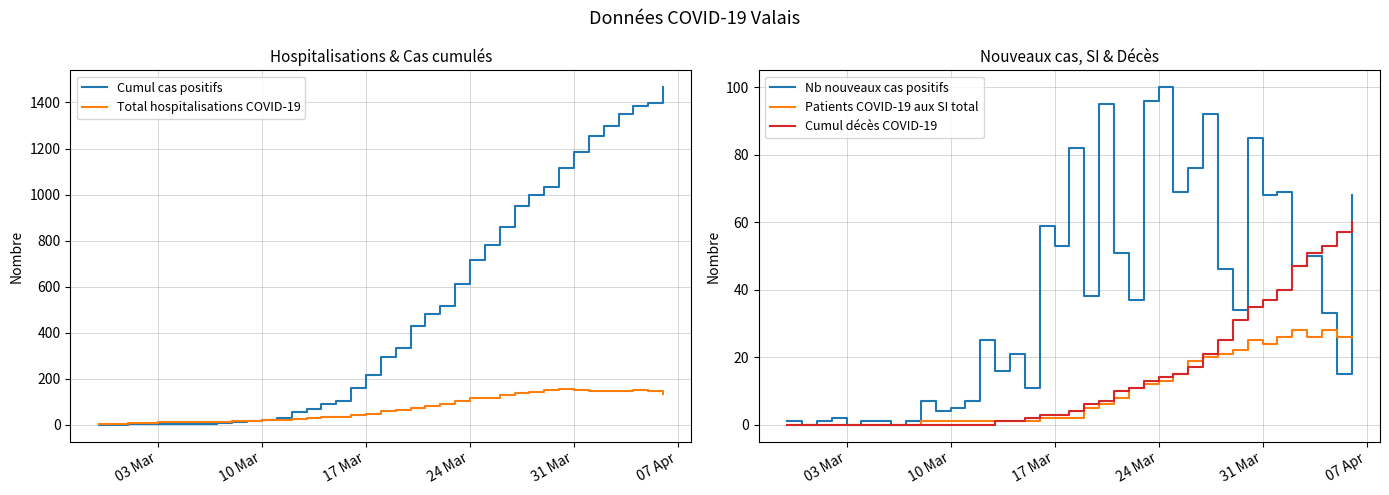

The value of Nb nouveaux cas positifs at 24 Mar is 159. True or false?

False